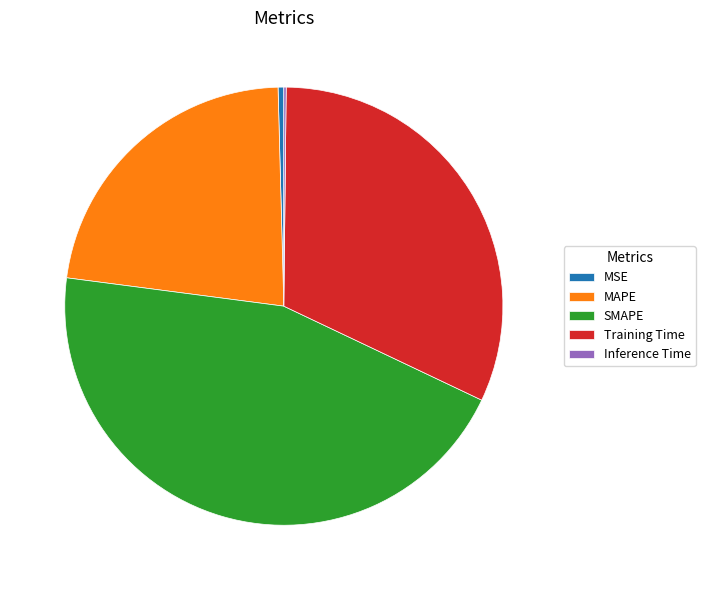

Which slice is the largest?

SMAPE